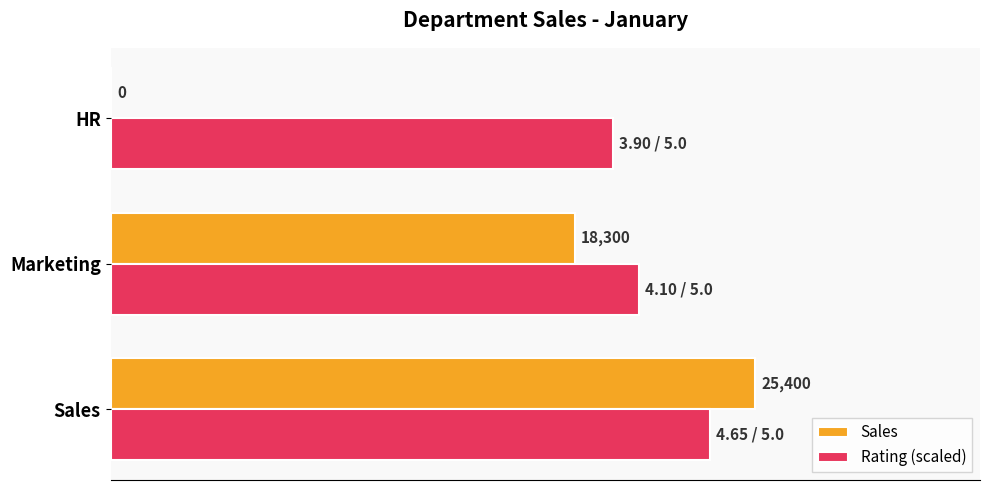

Between Sales and Marketing, which series saw the biggest shift?

Sales